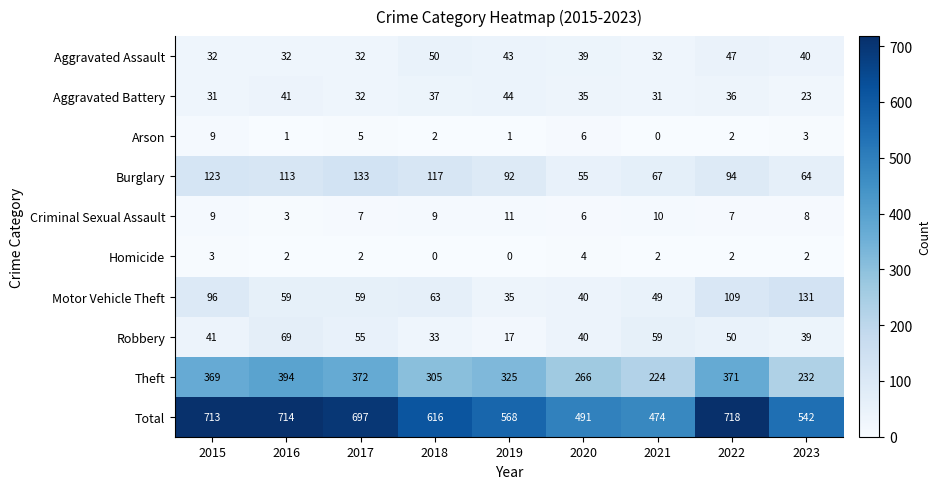

What is the total value across all series at 2018?

1232